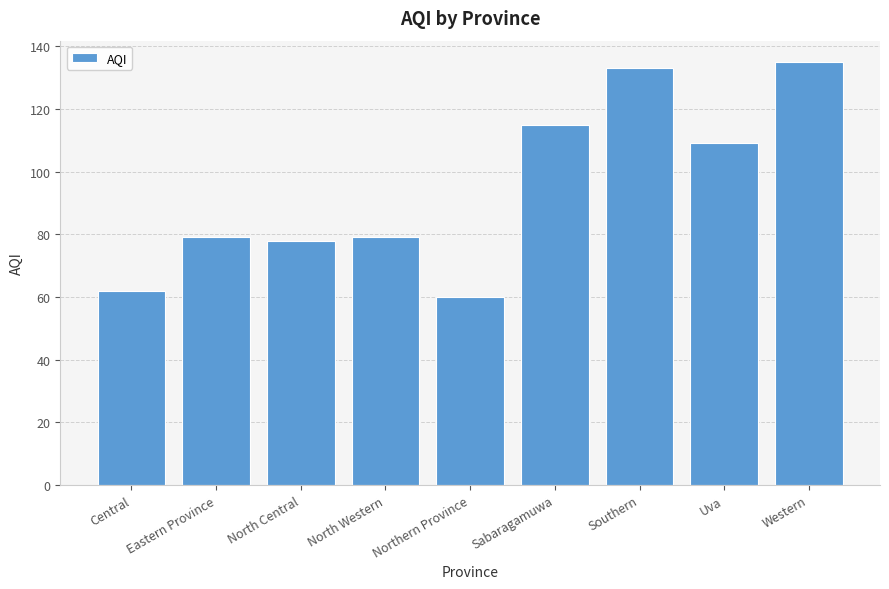

What is the ratio of the value at Northern Province to the value at Uva?

0.6